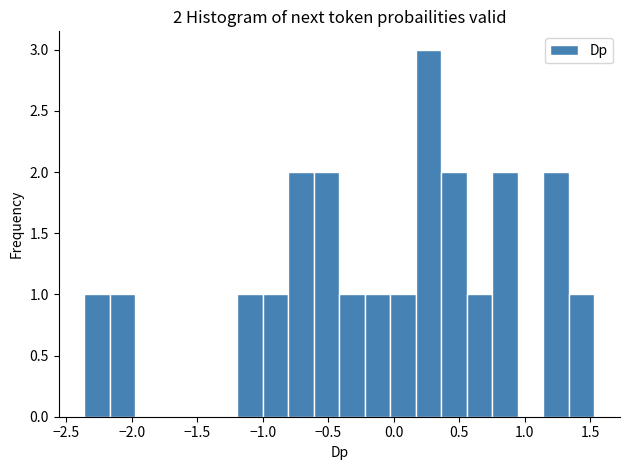

Read against the x-axis, roughly where is the centre of the tallest bar?

0.25